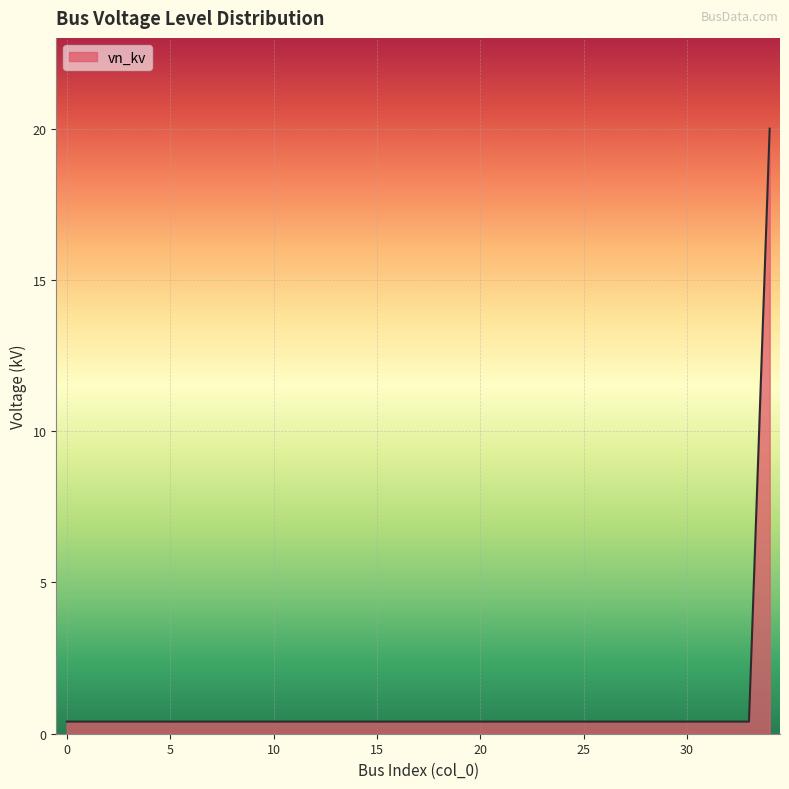

List the labels in order of value, smallest first.

0, 1, 2, 3, 4, 5, 6, 7, 8, 9, 10, 11, 12, 13, 14, 15, 16, 17, 18, 19, 20, 21, 22, 23, 24, 25, 26, 27, 28, 29, 30, 31, 32, 33, 34